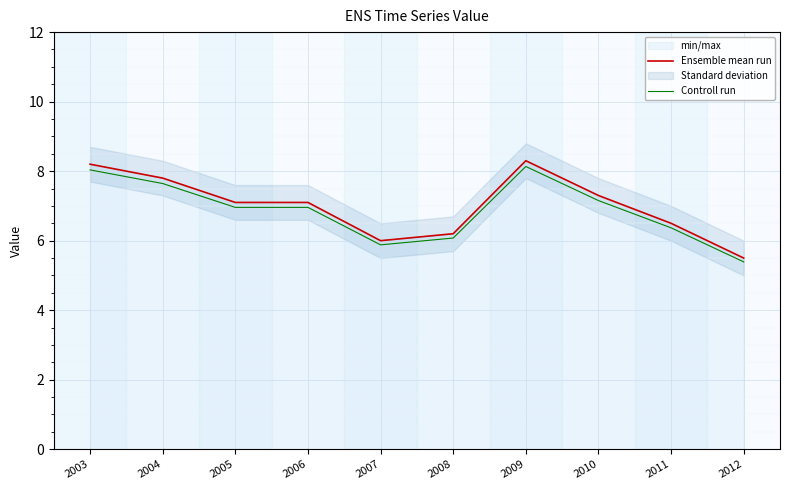

List the series in order of their overall mean, highest first.

Ensemble mean run, Controll run